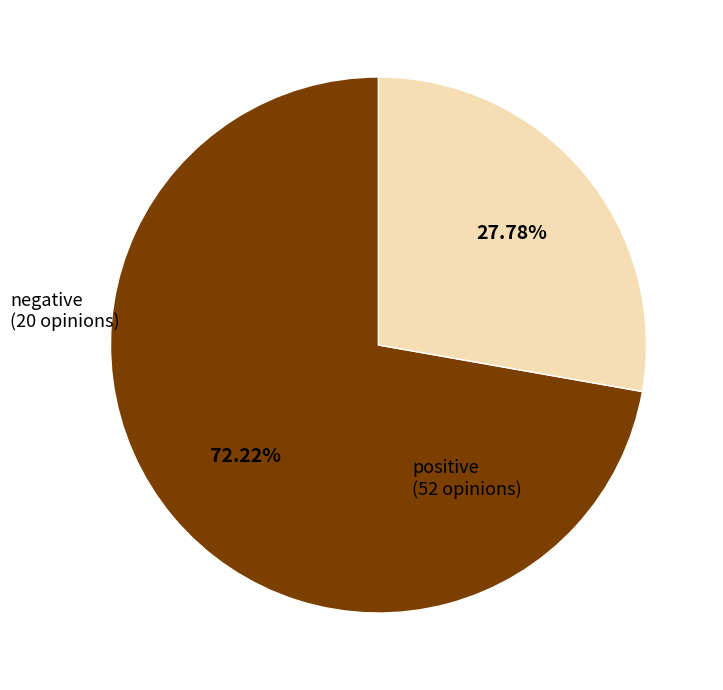

How many slices are in this pie chart?

2